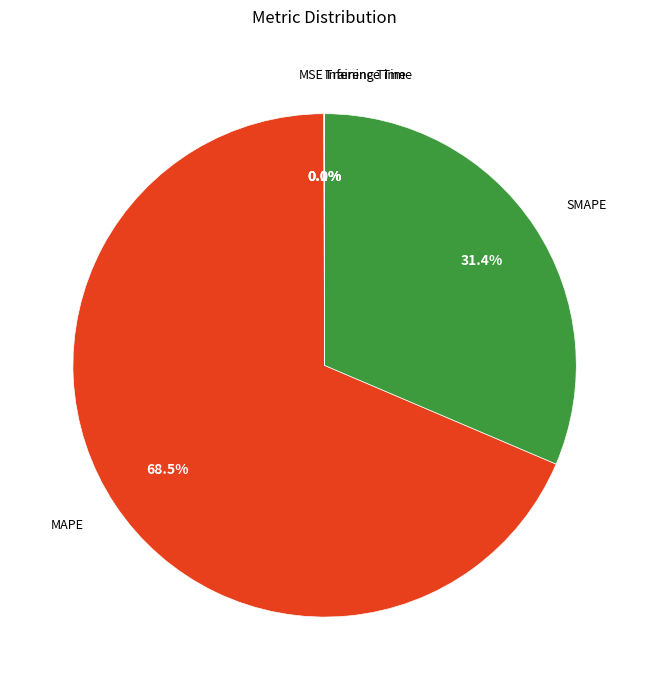

What portion of the pie excludes SMAPE?

68.6%